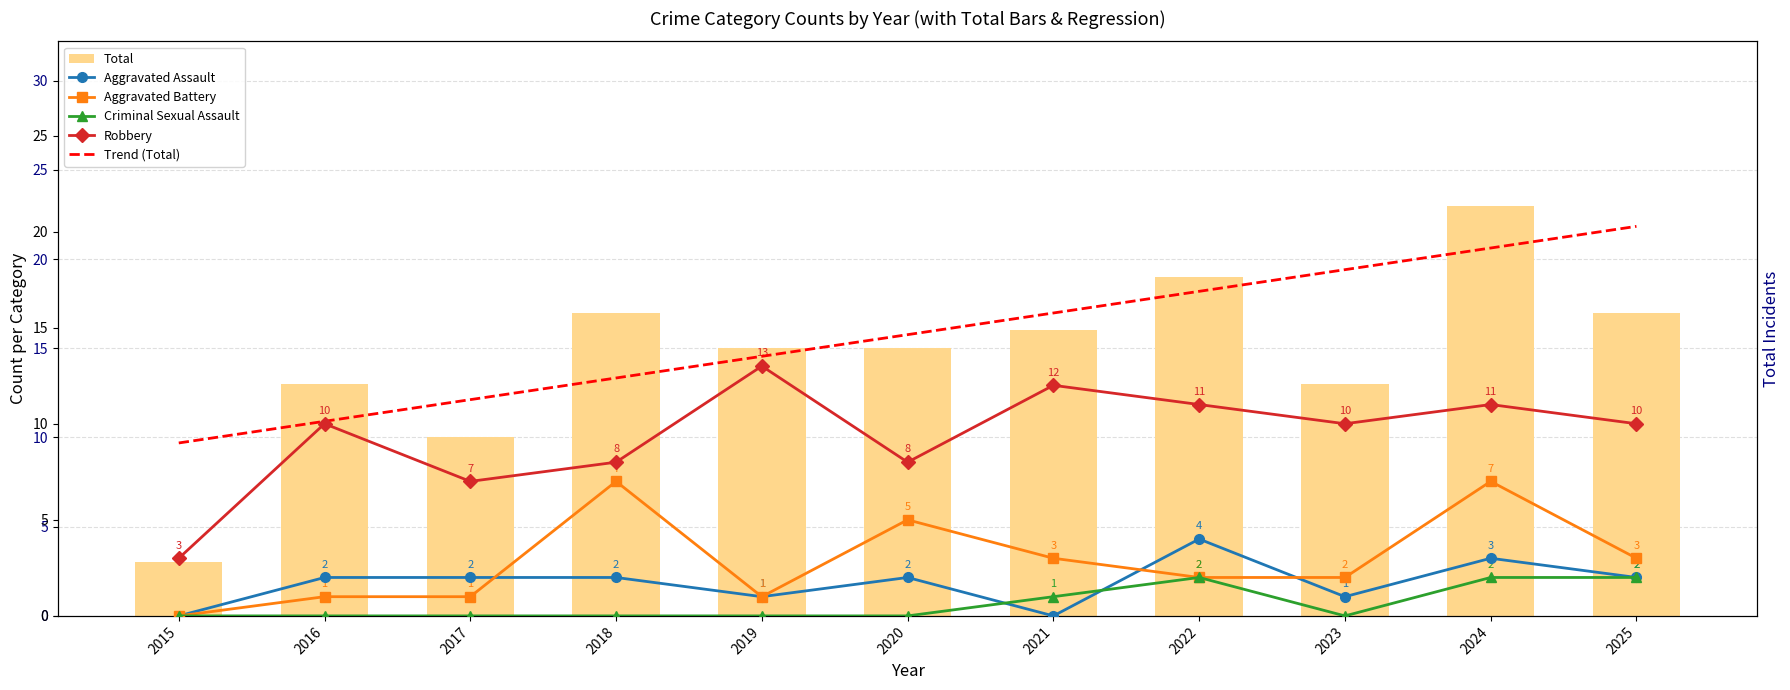

Reading left to right, transcribe all the data shown in this chart.

Total: 2015=3.0	2016=13.0	2017=10.0	2018=17.0	2019=15.0	2020=15.0	2021=16.0	2022=19.0	2023=13.0	2024=23.0	2025=17.0
Aggravated Assault: 2015=0.0	2016=2.0	2017=2.0	2018=2.0	2019=1.0	2020=2.0	2021=0.0	2022=4.0	2023=1.0	2024=3.0	2025=2.0
Aggravated Battery: 2015=0.0	2016=1.0	2017=1.0	2018=7.0	2019=1.0	2020=5.0	2021=3.0	2022=2.0	2023=2.0	2024=7.0	2025=3.0
Criminal Sexual Assault: 2015=0.0	2016=0.0	2017=0.0	2018=0.0	2019=0.0	2020=0.0	2021=1.0	2022=2.0	2023=0.0	2024=2.0	2025=2.0
Robbery: 2015=3.0	2016=10.0	2017=7.0	2018=8.0	2019=13.0	2020=8.0	2021=12.0	2022=11.0	2023=10.0	2024=11.0	2025=10.0
Trend (Total): 2015=9.0	2016=10.1	2017=11.3	2018=12.4	2019=13.5	2020=14.6	2021=15.8	2022=16.9	2023=18.0	2024=19.1	2025=20.3